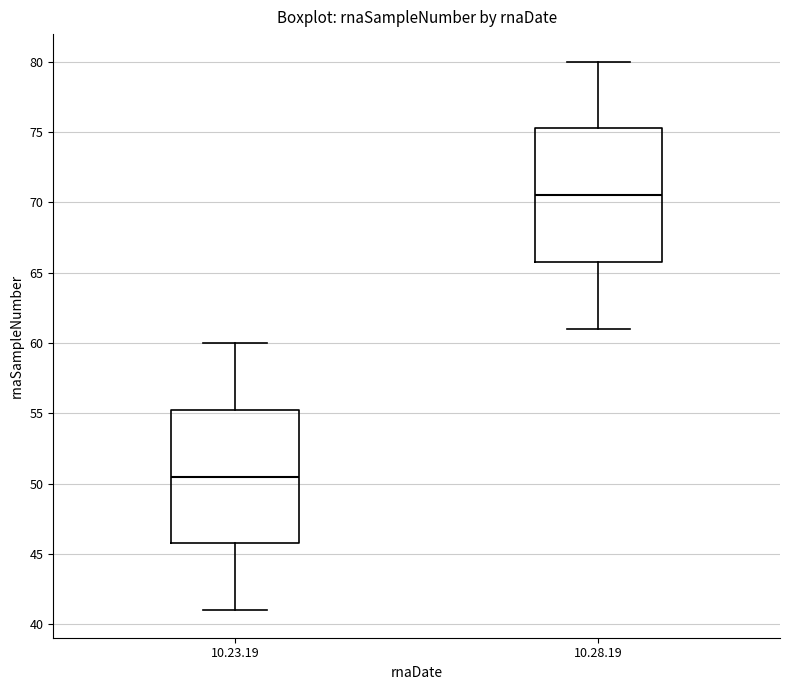

Reading left to right, read every box against the y-axis: the position of its median line, the range the box covers, and the ends of its whiskers. The values are not printed on the chart, so give them approximately, as read against the axis.

10.23.19: median 50.5, box 46.0 to 55.5, whiskers 41.0 to 60.0
10.28.19: median 70.5, box 66.0 to 75.5, whiskers 61.0 to 80.0